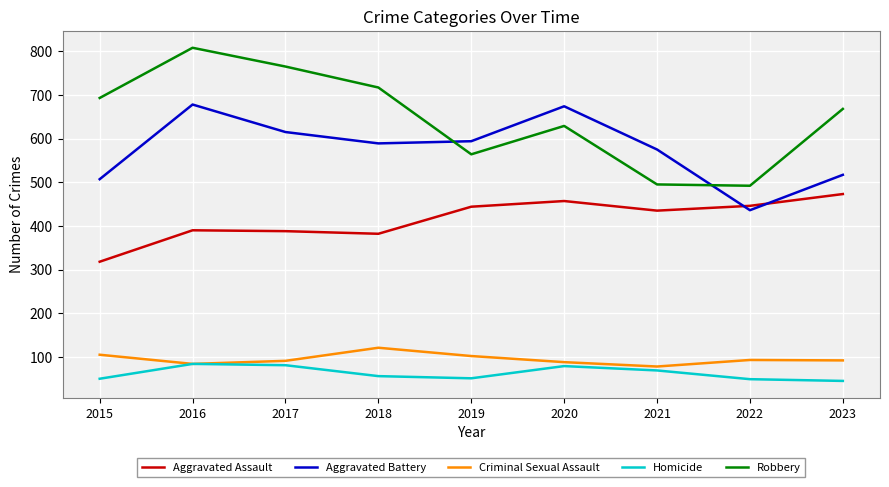

Rank the series by their maximum value, from highest to lowest.

Robbery, Aggravated Battery, Aggravated Assault, Criminal Sexual Assault, Homicide